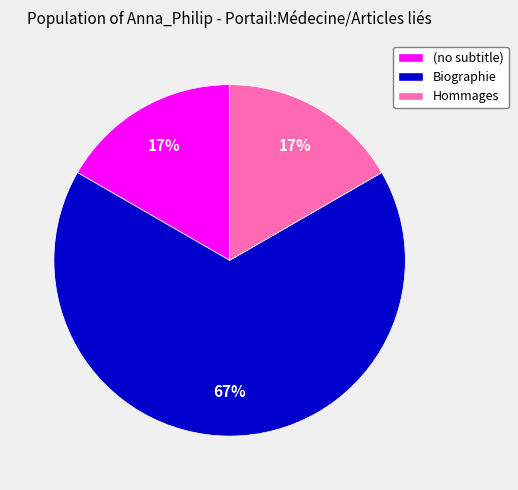

Which category has the biggest portion of the pie?

Biographie